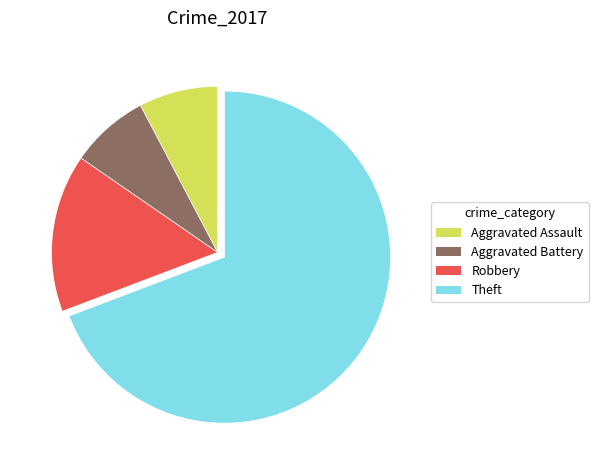

What is the ratio of the value at Theft to the value at Robbery?

4.5